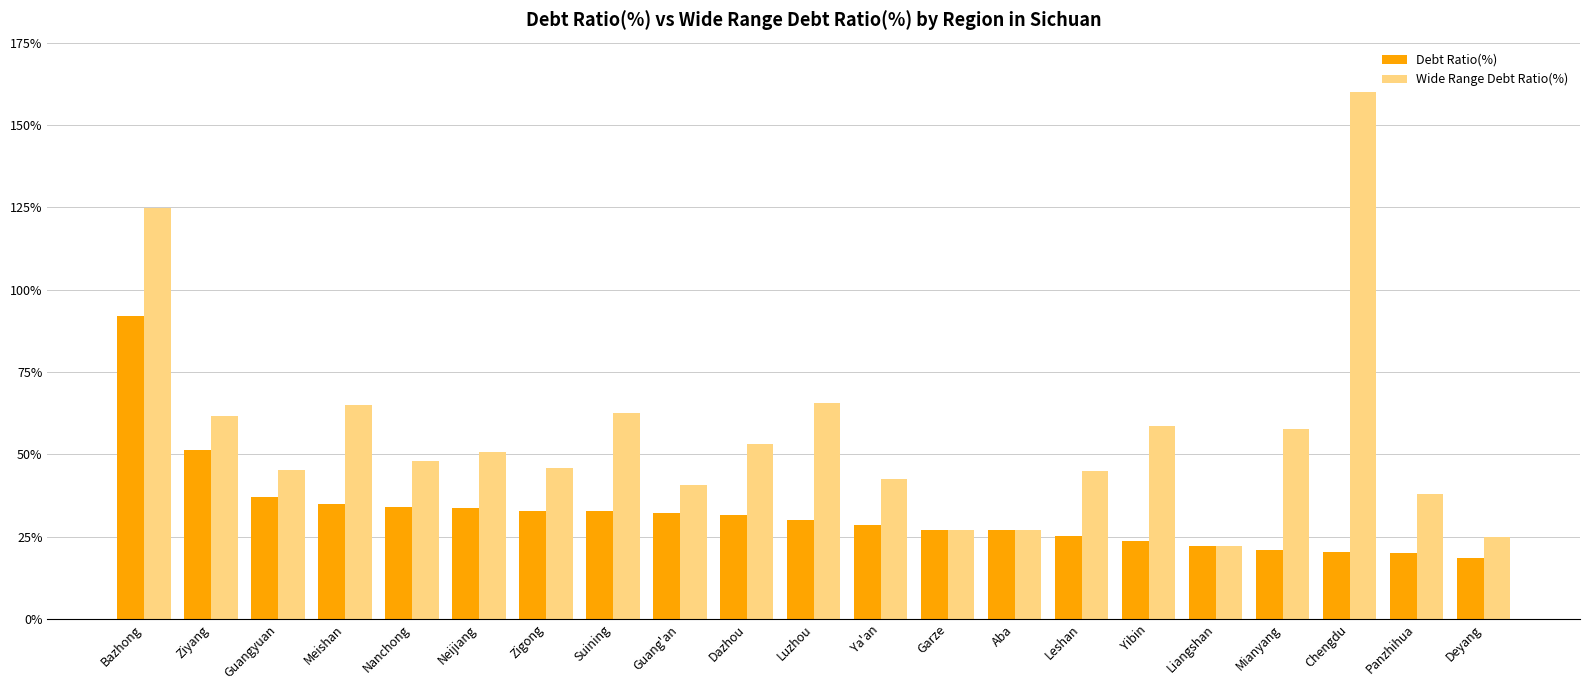

How many categories are shown in the chart?

21